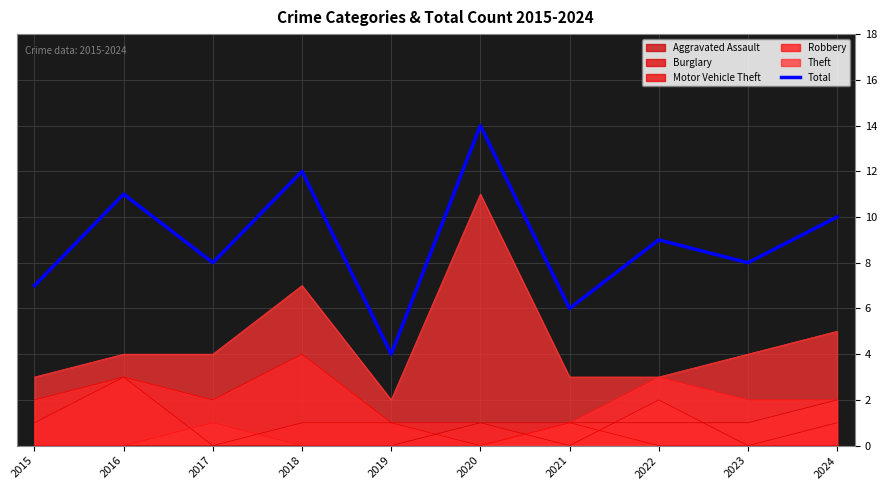

True or false: the data shows 4 at 2019.

True